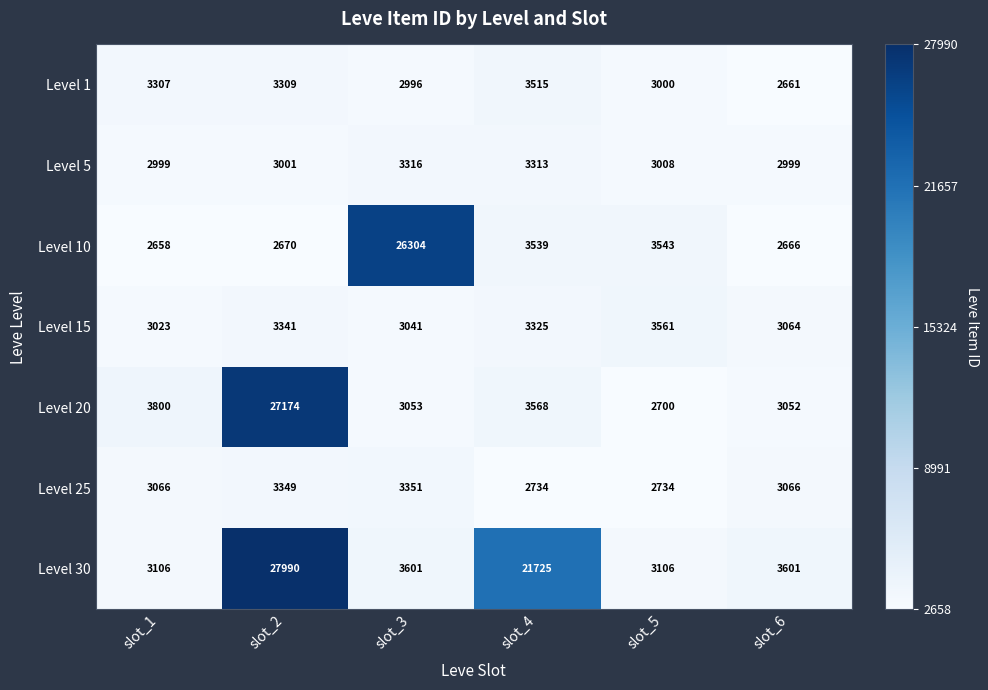

At which category is the sum across all series the highest?

slot_2